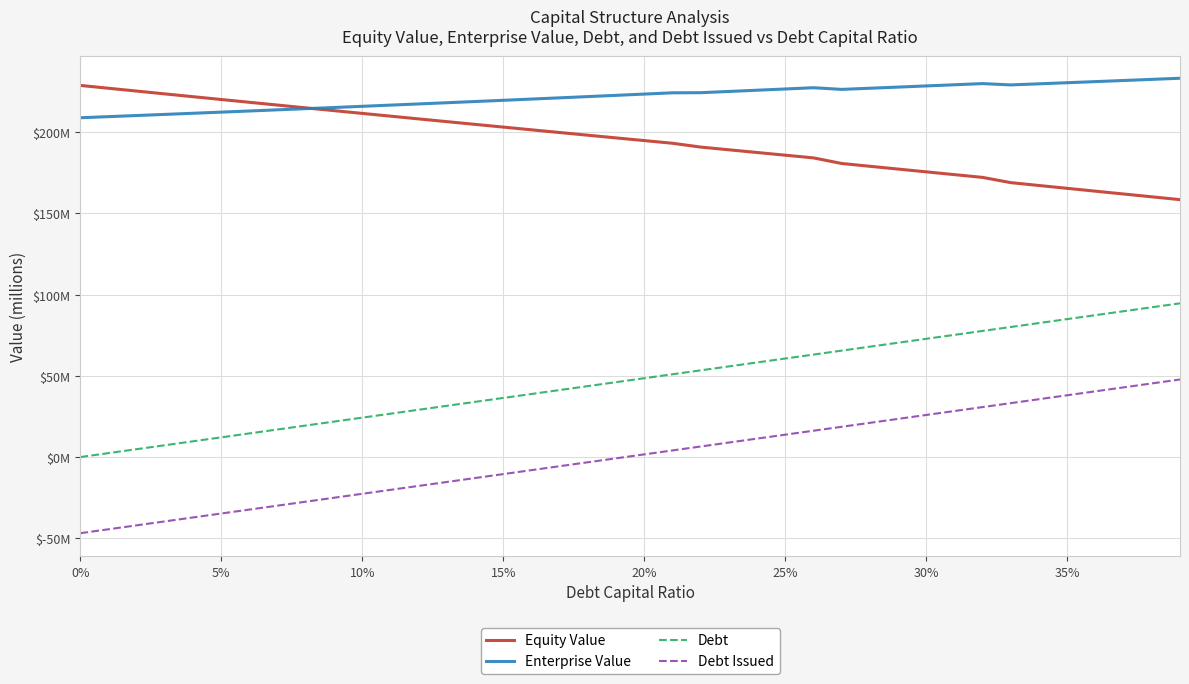

Reading left to right, list all the values displayed in this chart.

Equity Value: 228.8	227.1	225.4	223.6	221.9	220.2	218.4	216.7	215.0	213.3	211.6	209.9	208.2	206.5	204.9	203.2	201.5	199.8	198.2	196.5	194.9	193.2	190.9	189.2	187.5	185.9	184.2	180.8	179.1	177.3	175.6	173.9	172.2	169.0	167.2	165.5	163.7	162.0	160.2	158.5
Enterprise Value: 208.9	209.6	210.3	211.0	211.7	212.4	213.1	213.8	214.5	215.3	216.0	216.7	217.4	218.2	218.9	219.7	220.4	221.2	222.0	222.7	223.5	224.3	224.4	225.1	225.9	226.7	227.4	226.4	227.1	227.8	228.5	229.2	230.0	229.2	229.8	230.5	231.2	231.9	232.6	233.3
Debt: 0.0	2.4	4.9	7.3	9.7	12.1	14.6	17.0	19.4	21.8	24.3	26.7	29.1	31.6	34.0	36.4	38.8	41.3	43.7	46.1	48.5	51.0	53.4	55.8	58.2	60.7	63.1	65.5	68.0	70.4	72.8	75.2	77.7	80.1	82.5	84.9	87.4	89.8	92.2	94.7
Debt Issued: -46.9	-44.5	-42.0	-39.6	-37.2	-34.8	-32.3	-29.9	-27.5	-25.1	-22.6	-20.2	-17.8	-15.3	-12.9	-10.5	-8.1	-5.6	-3.2	-0.8	1.6	4.1	6.5	8.9	11.3	13.8	16.2	18.6	21.1	23.5	25.9	28.3	30.8	33.2	35.6	38.0	40.5	42.9	45.3	47.8